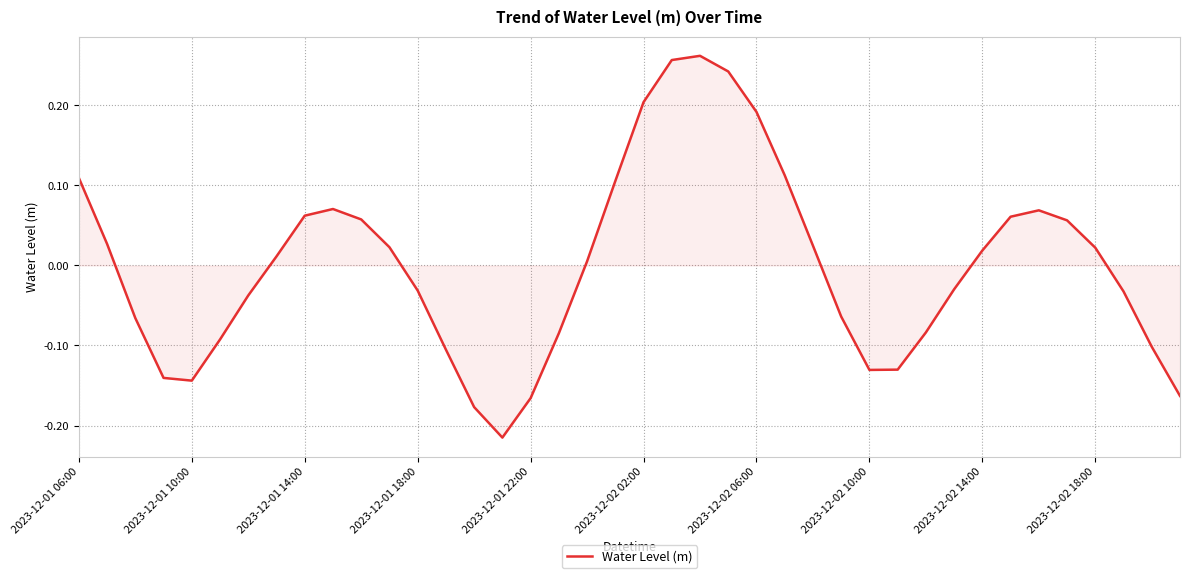

What is the difference between the maximum and minimum values?

0.5